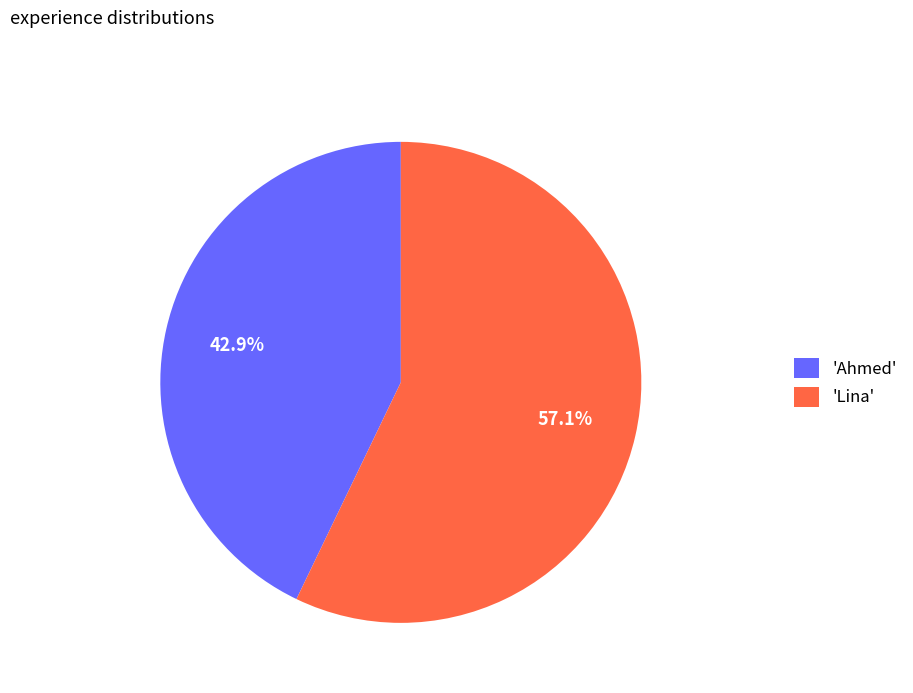

Rank the categories by value from highest to lowest.

'Lina', 'Ahmed'